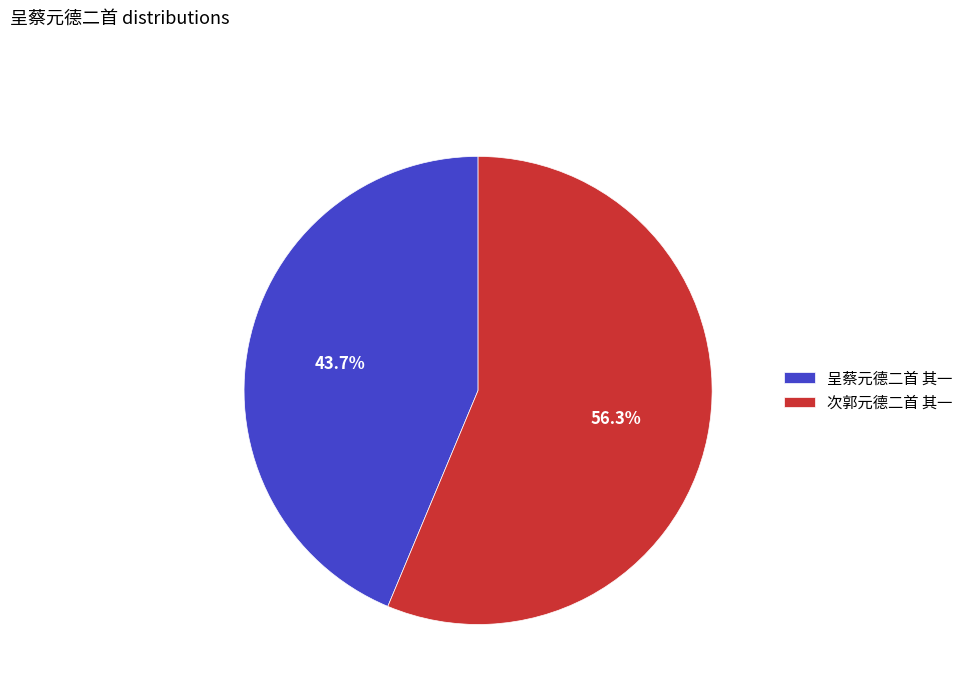

To the nearest percent, what percentage of the pie is 呈蔡元德二首 其一?

44%